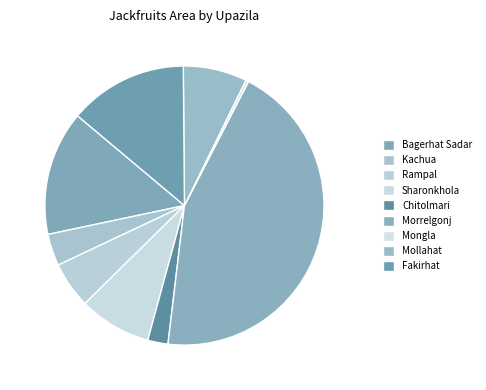

Which category has the biggest portion of the pie?

Morrelgonj